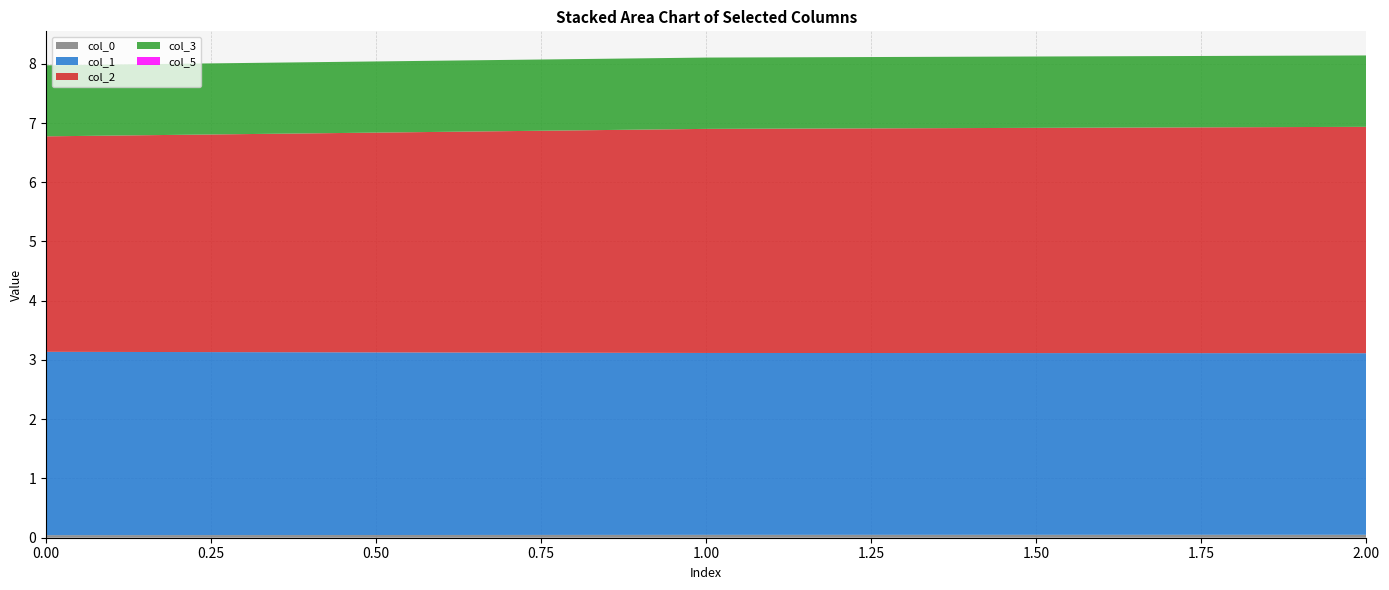

Reading left to right, transcribe all the data shown in this chart.

col_0: 0=0.0	1=0.0	2=0.0
col_1: 0=3.1	1=3.1	2=3.1
col_2: 0=3.6	1=3.8	2=3.8
col_3: 0=1.2	1=1.2	2=1.2
col_5: 0=0.0	1=0.0	2=0.0